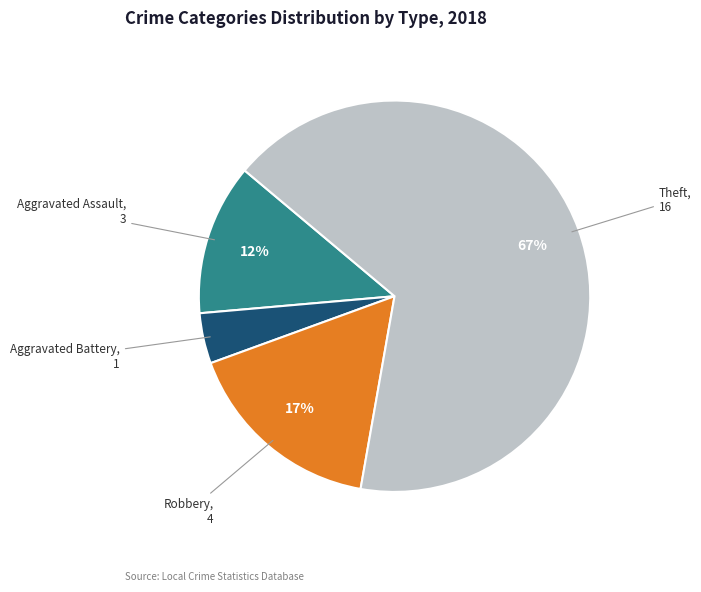

To the nearest percent, what is the average slice percentage?

25%